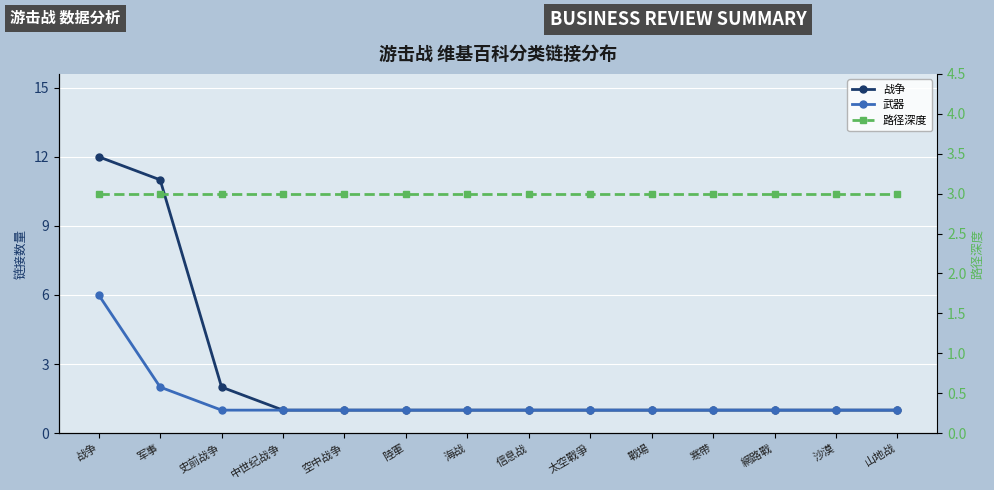

What is the average value of the 战争 series?

3